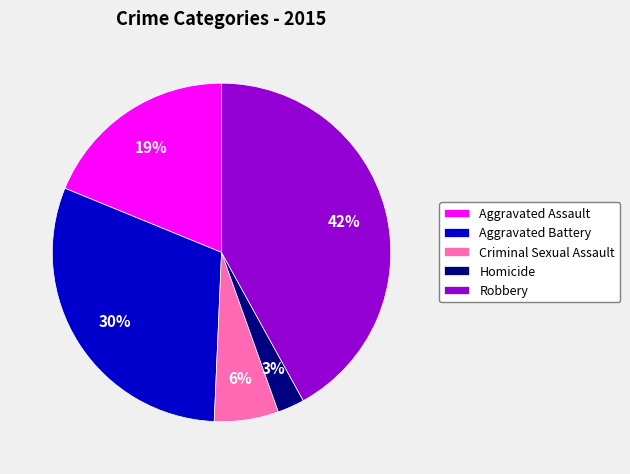

Do Aggravated Assault and Criminal Sexual Assault together represent more than half of the pie?

No